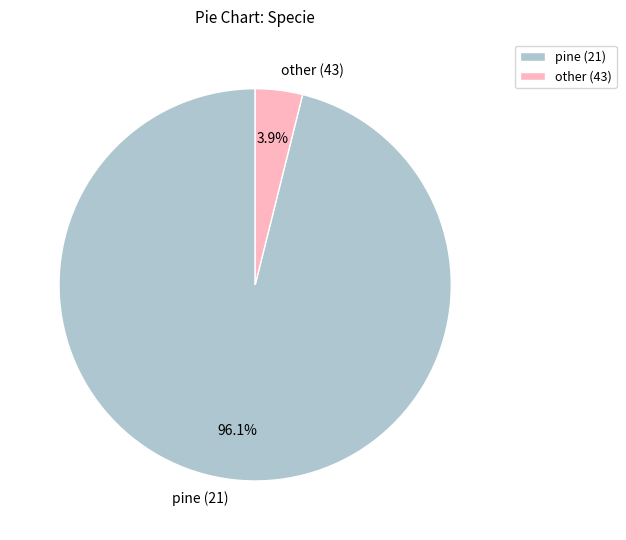

Rank the categories by value from highest to lowest.

pine (21), other (43)